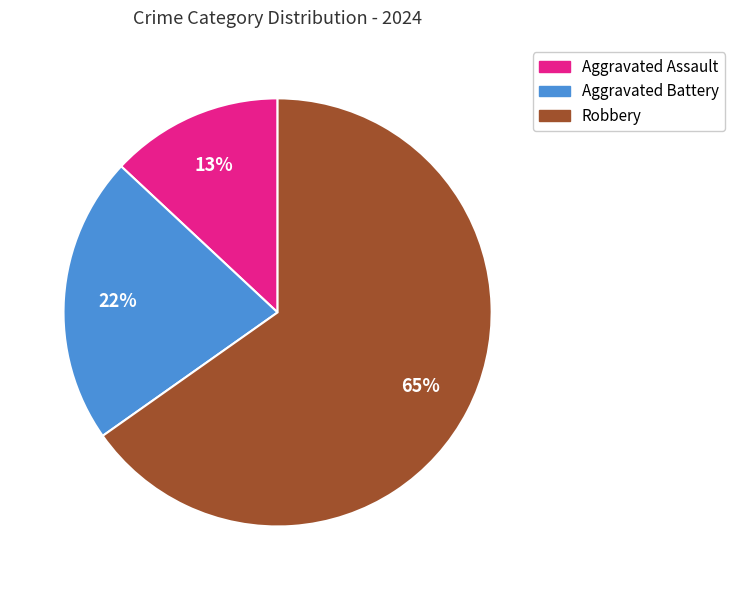

True or false: Aggravated Assault accounts for 13% of the total.

True